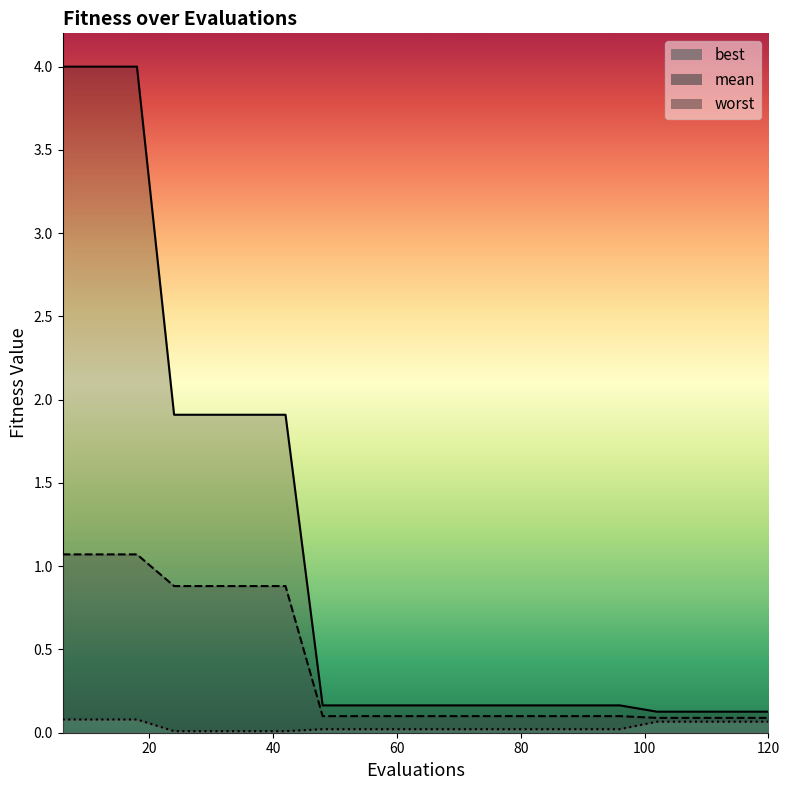

The best series shows 0.1 at 6. True or false?

False